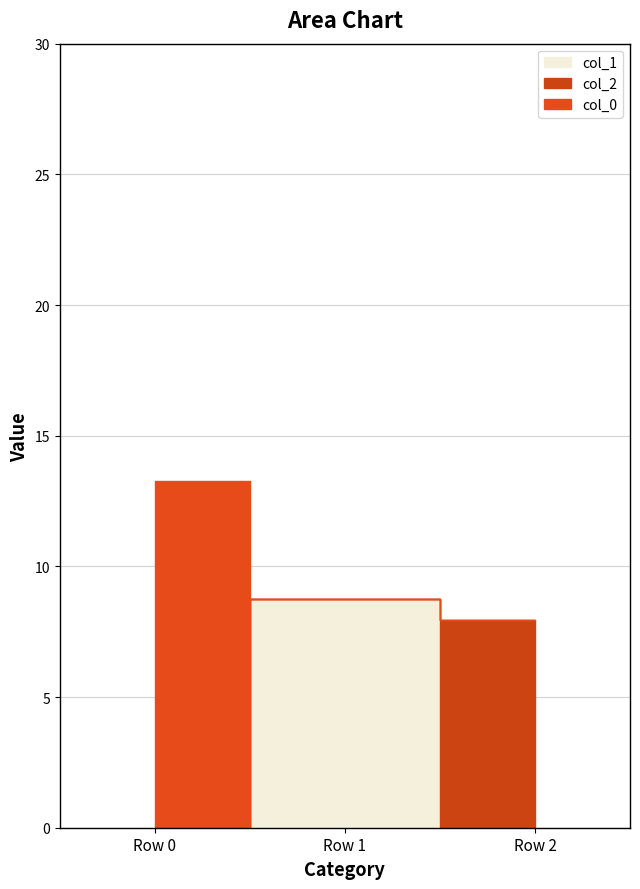

Which has a higher value, Row 2 or Row 0?

Row 0